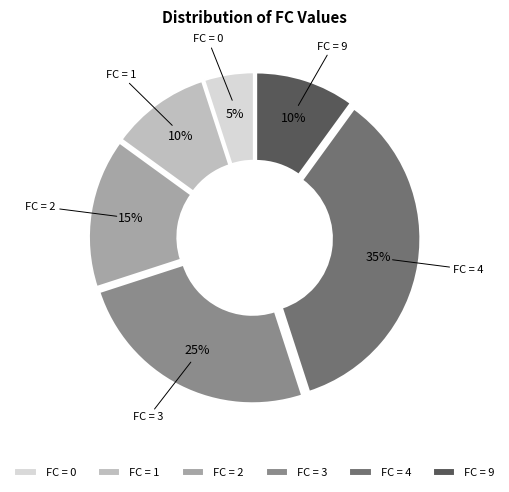

To the nearest percent, what is the difference between the largest and smallest slice percentages?

30%